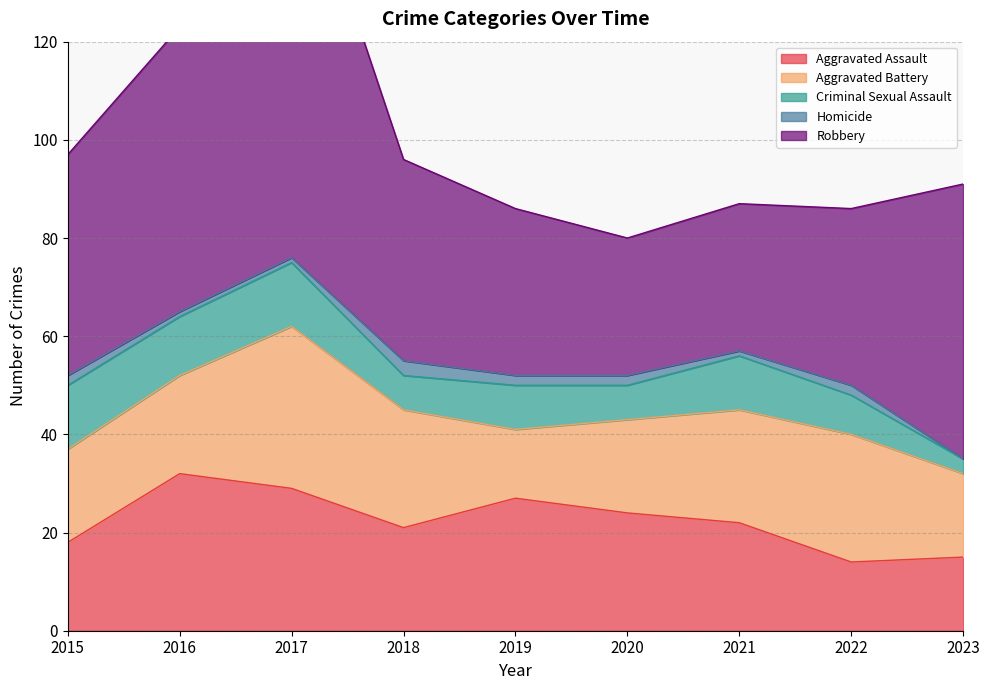

The value of Homicide at 2022 is 4. True or false?

False